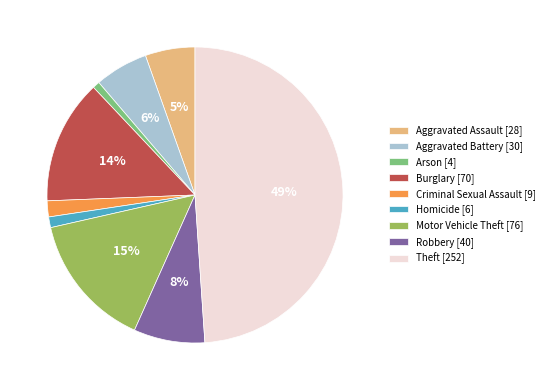

The Aggravated Battery slice represents 17% of the pie. True or false?

False